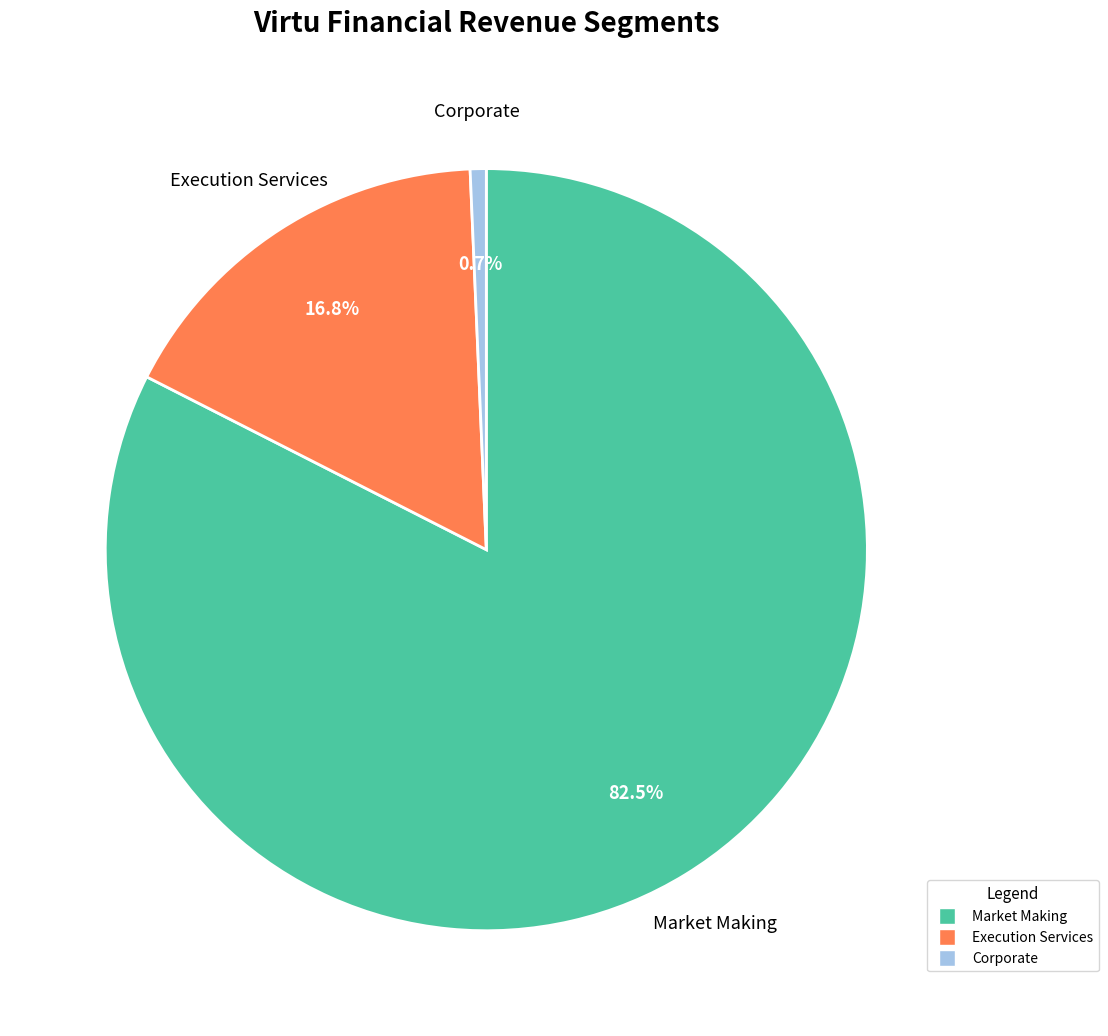

Is it true that Corporate is 1% of the pie?

True